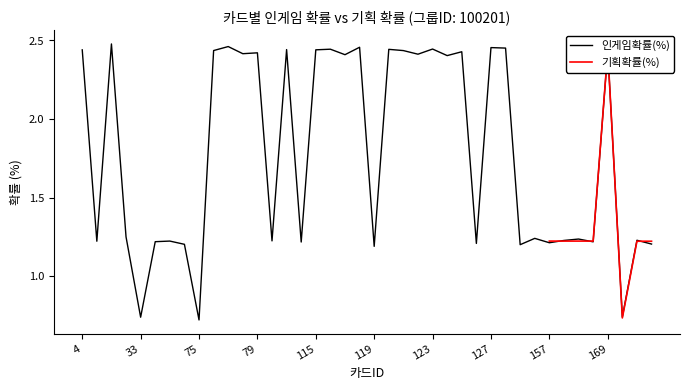

How many data points are less than 2?

20